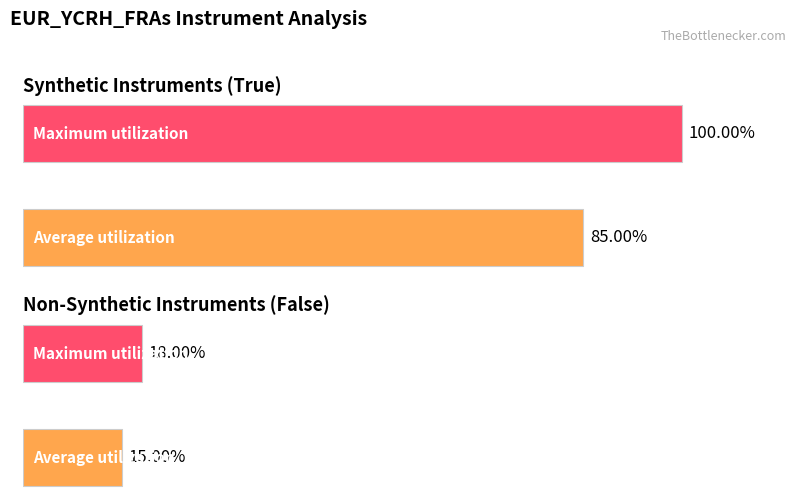

What is the difference between the highest and lowest values at Average utilization?

70